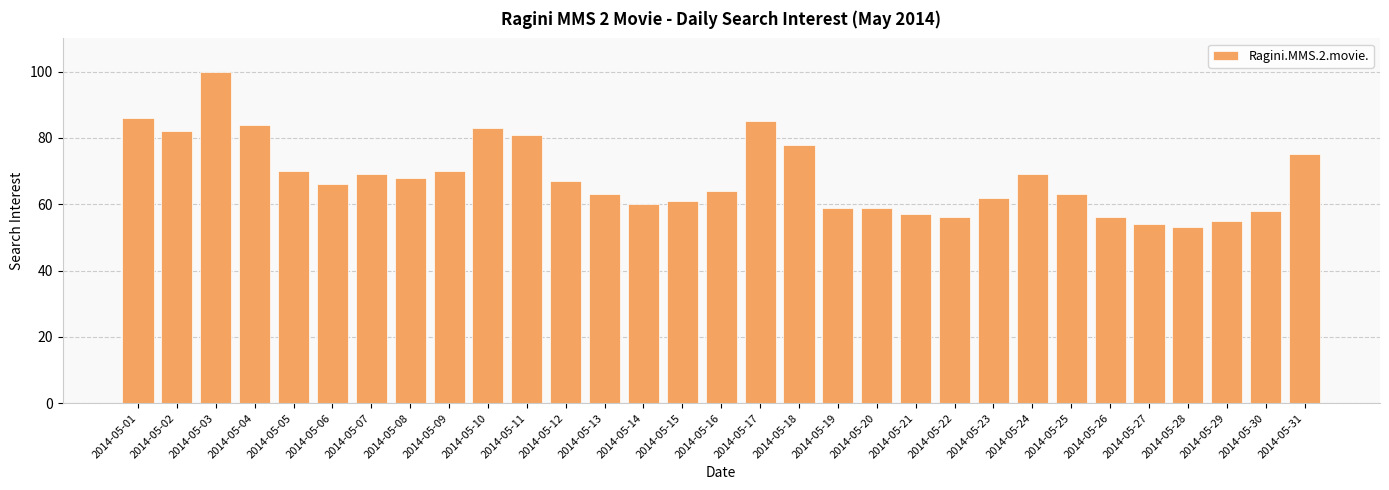

True or false: the data shows 78 at 2014-05-18.

True